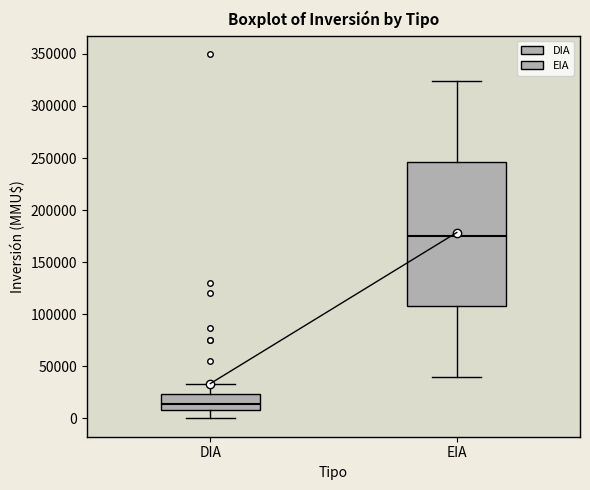

Reading left to right, read every box against the y-axis: the position of its median line, the range the box covers, and the ends of its whiskers. The values are not printed on the chart, so give them approximately, as read against the axis.

DIA: median 15000, box 10000 to 25000, whiskers 0 to 35000
EIA: median 175000, box 110000 to 245000, whiskers 40000 to 325000